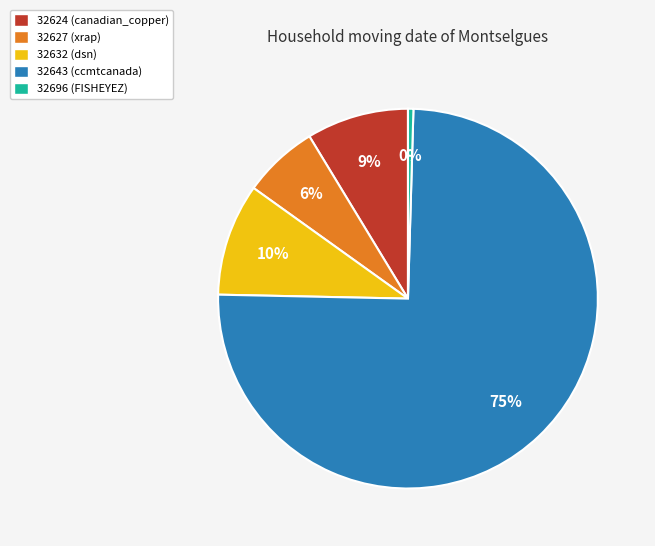

Combined, do 32627 and 32624 account for over 50%?

No